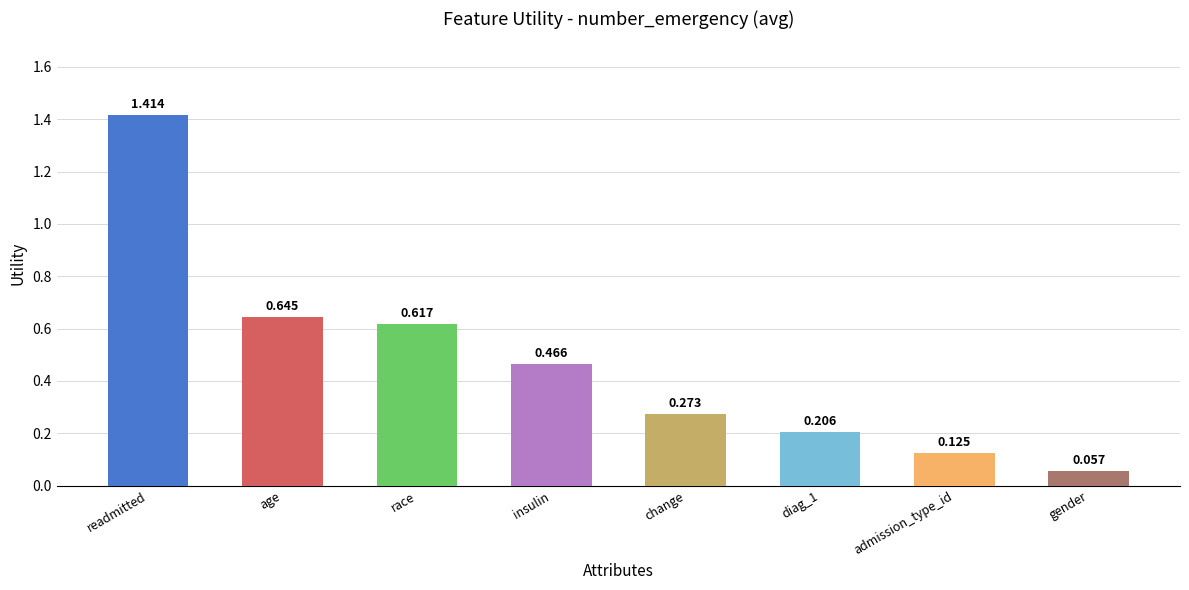

The value at gender is 0.0. True or false?

False